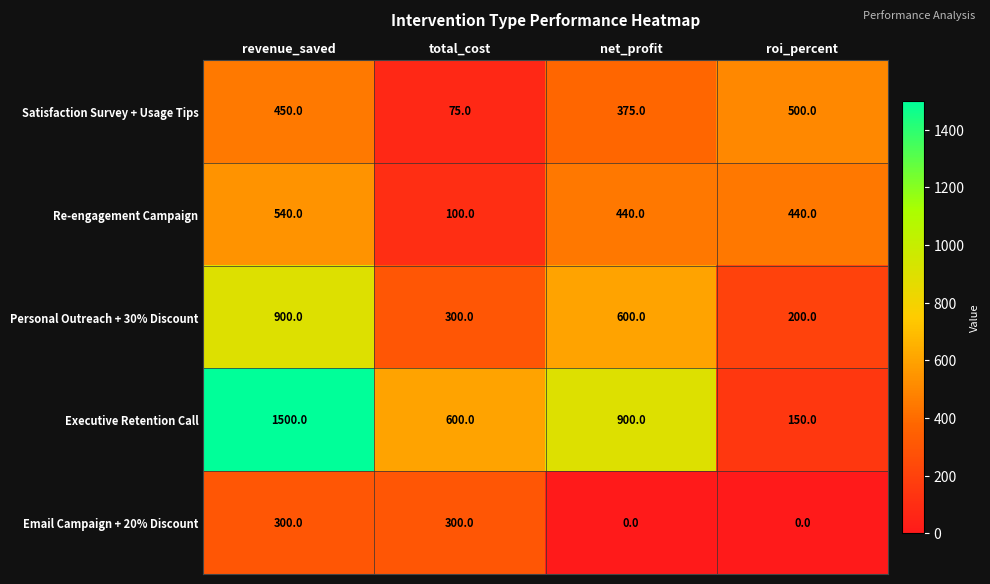

Where is Satisfaction Survey + Usage Tips nearest to the value 287?

net_profit